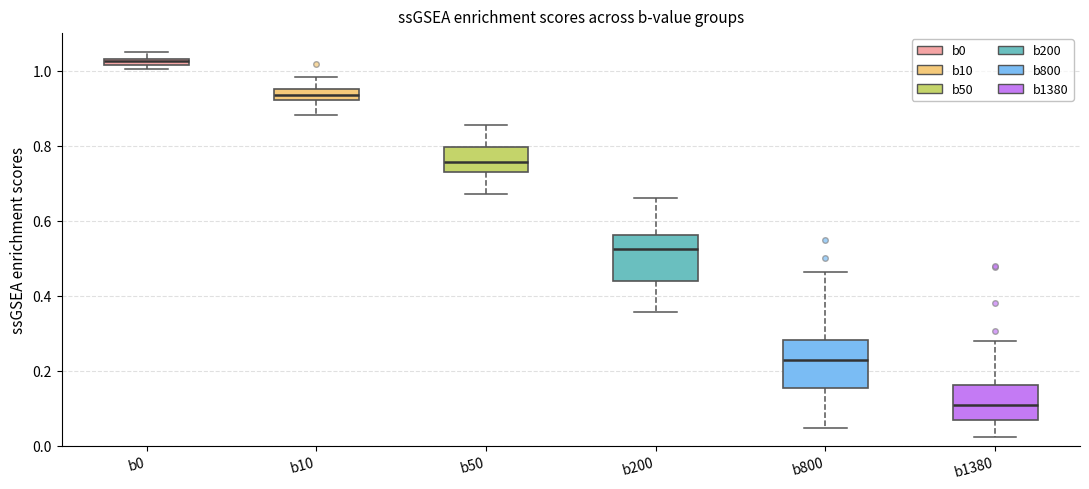

Which box's median line is the highest?

b0